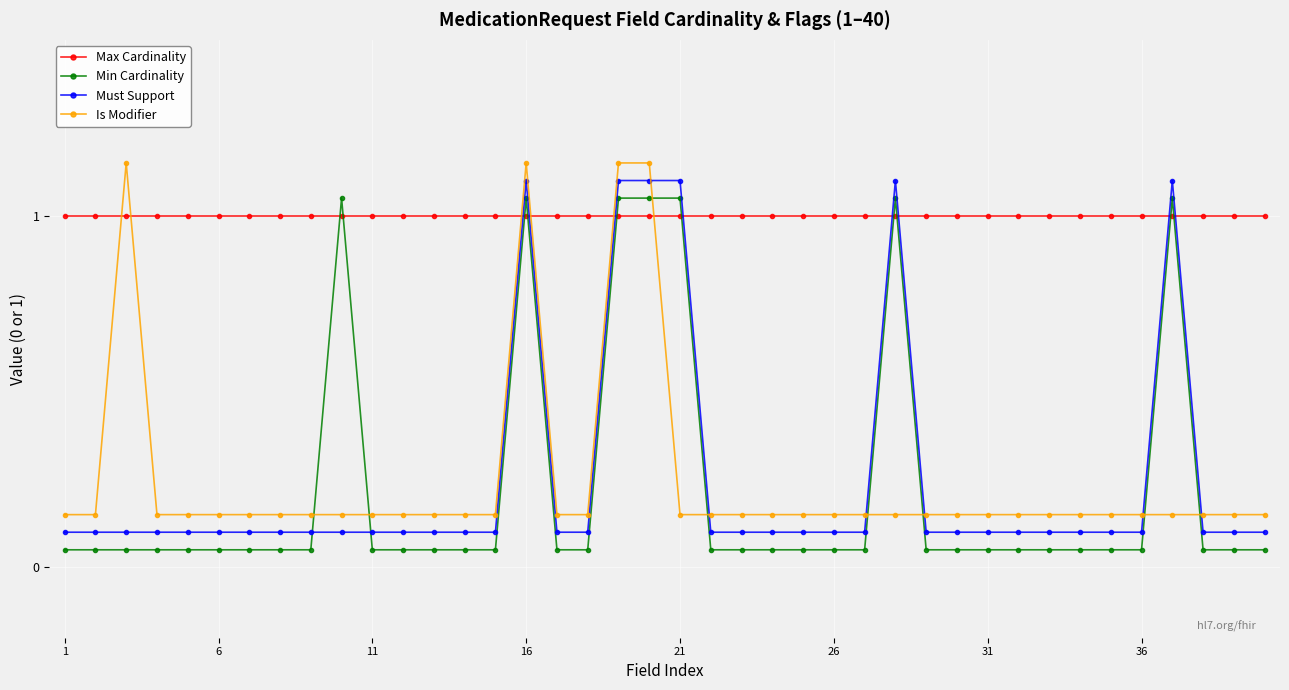

True or false: Max Cardinality and Is Modifier cross at least once.

True